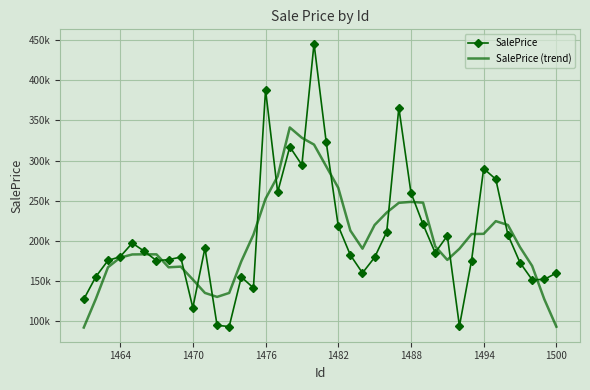

What is the greatest value displayed?

446146.1